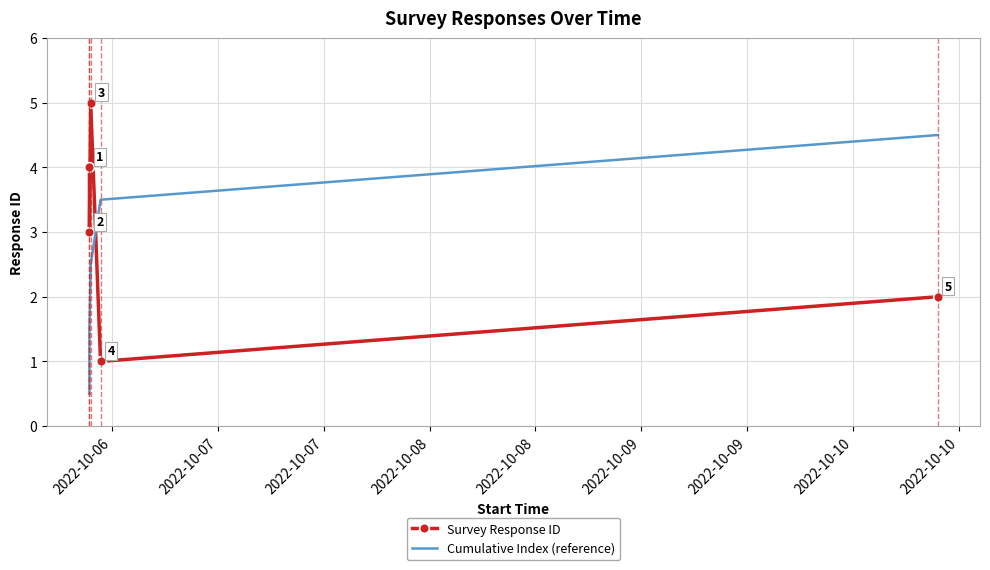

What is the lowest value of the Cumulative Index (reference) series?

0.5